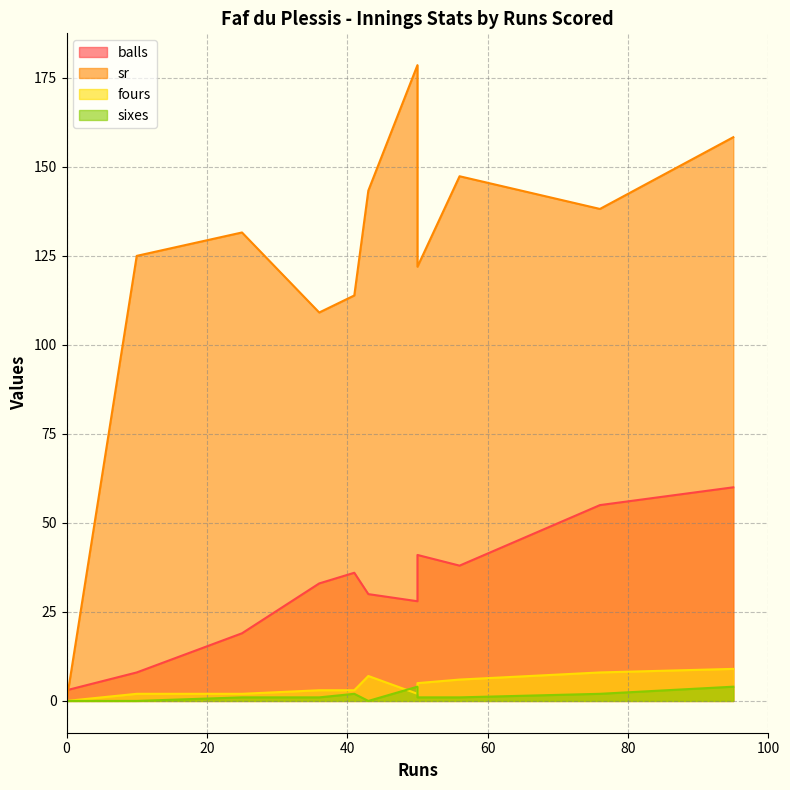

Which category has the highest value across all series?

50